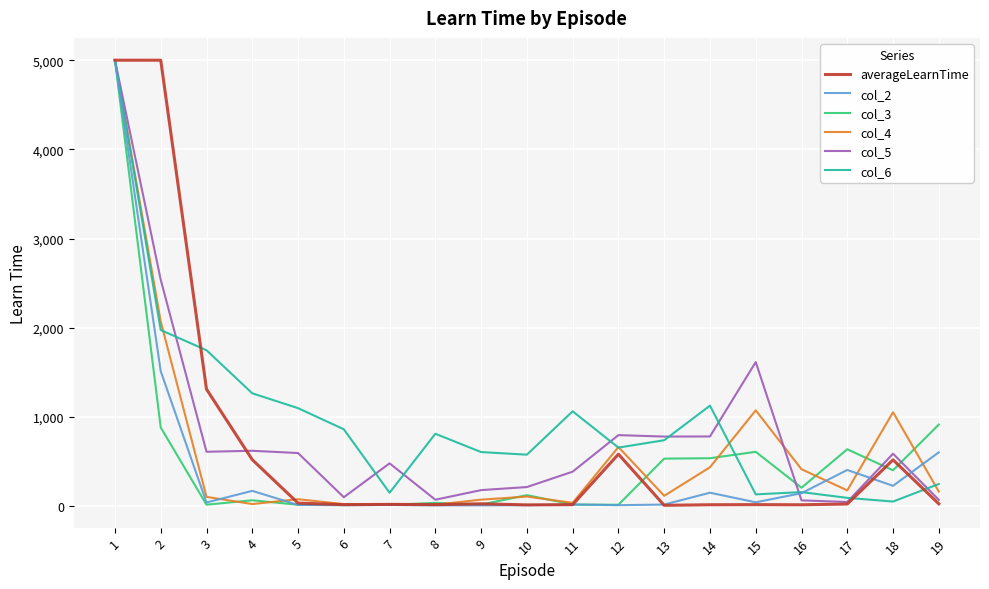

What are all the series names shown in the legend?

averageLearnTime, col_2, col_3, col_4, col_5, col_6